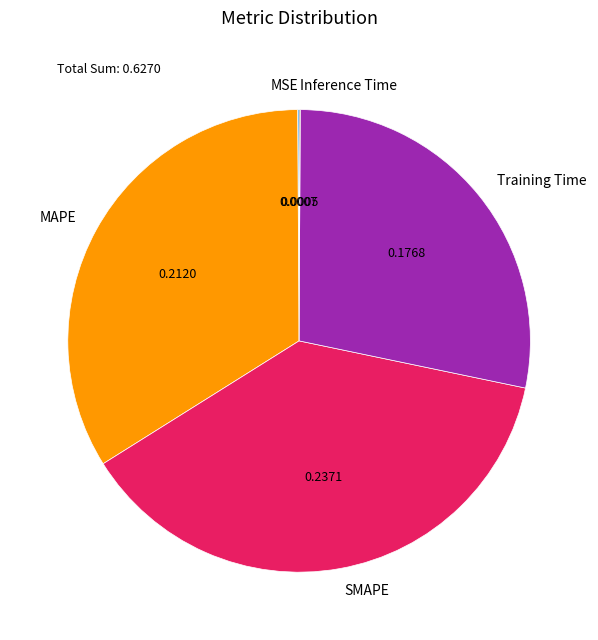

Which category has the biggest portion of the pie?

SMAPE